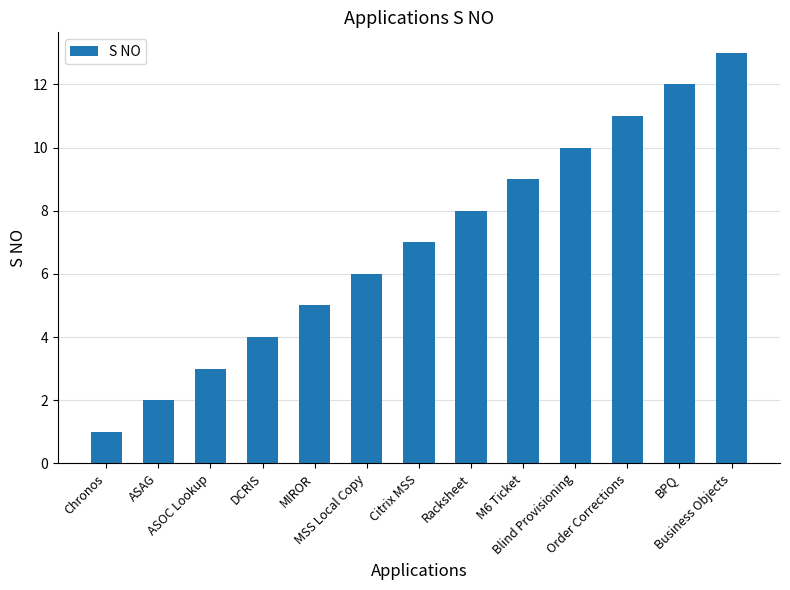

Between M6 Ticket and MSS Local Copy, which is larger?

M6 Ticket